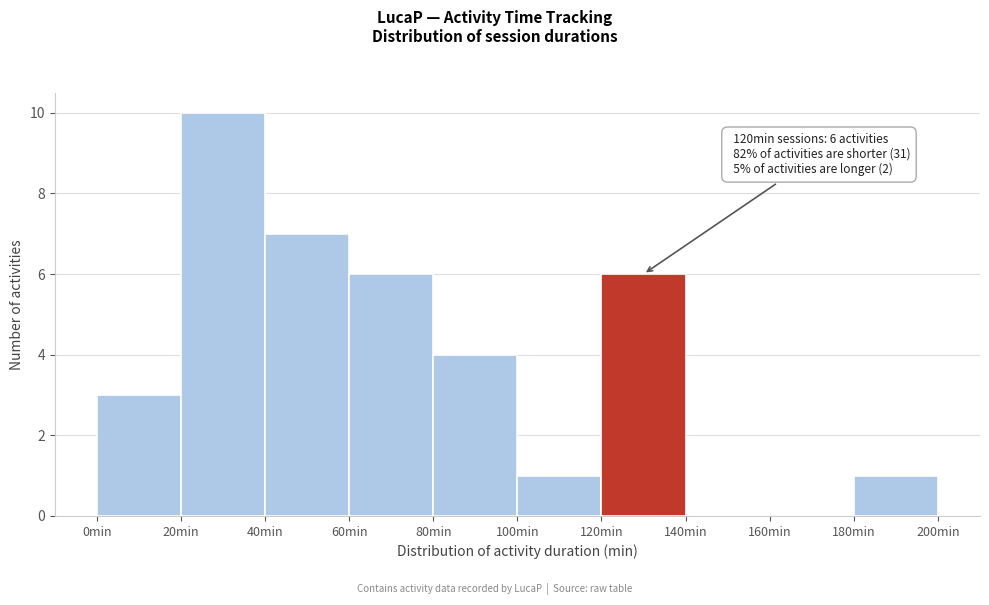

Over which range of the x-axis is the bar tallest?

20 to 40